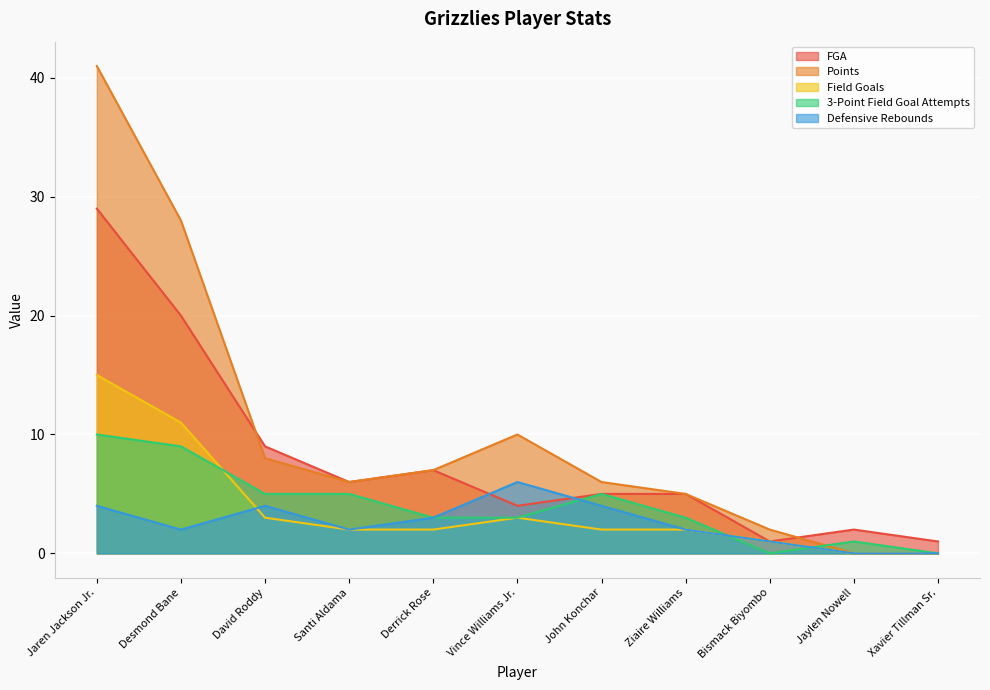

What is the total value across all series at Santi Aldama?

21